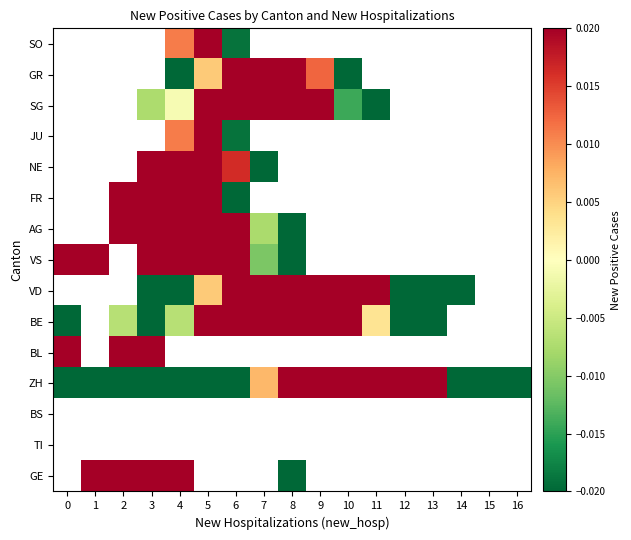

How many data points does each series have?

17